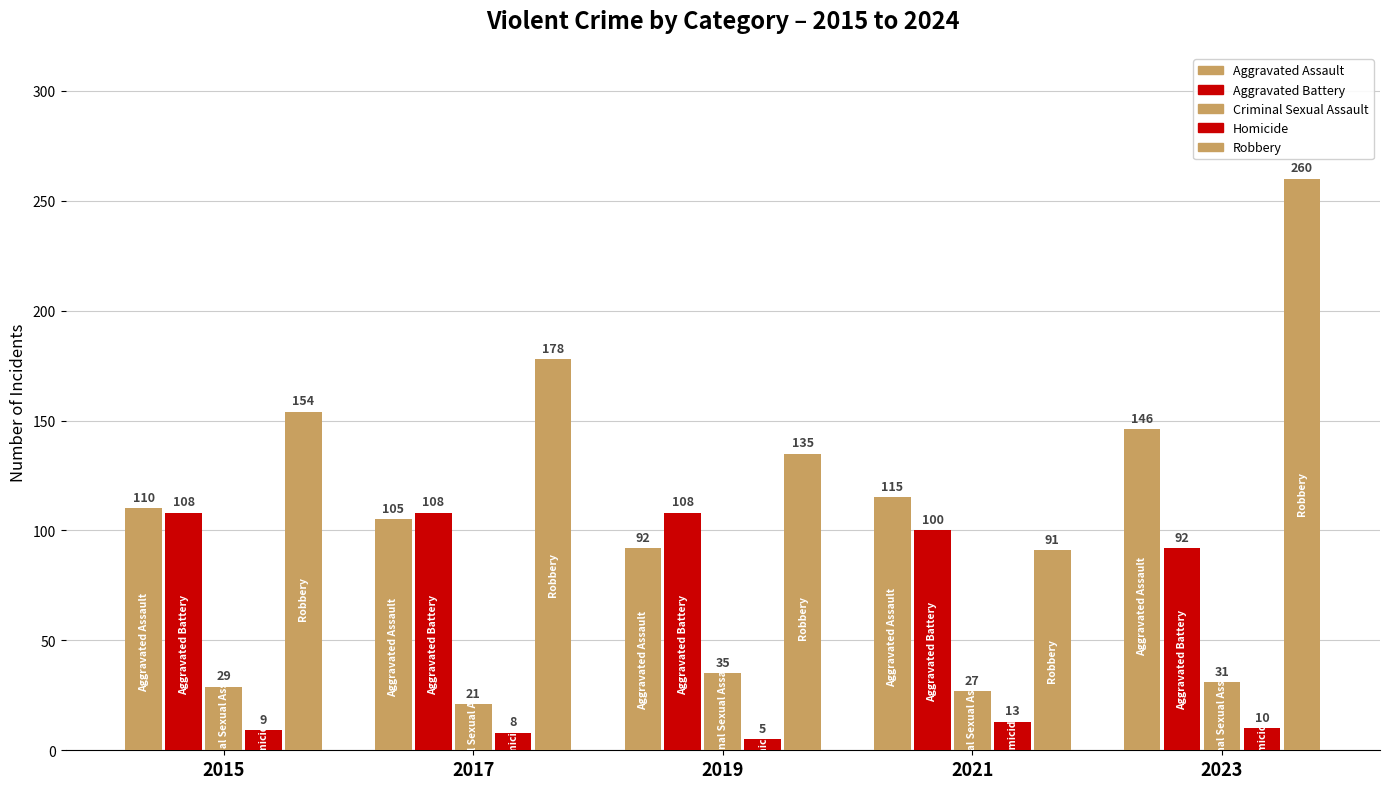

The Aggravated Assault series shows 66 at 2021. True or false?

False